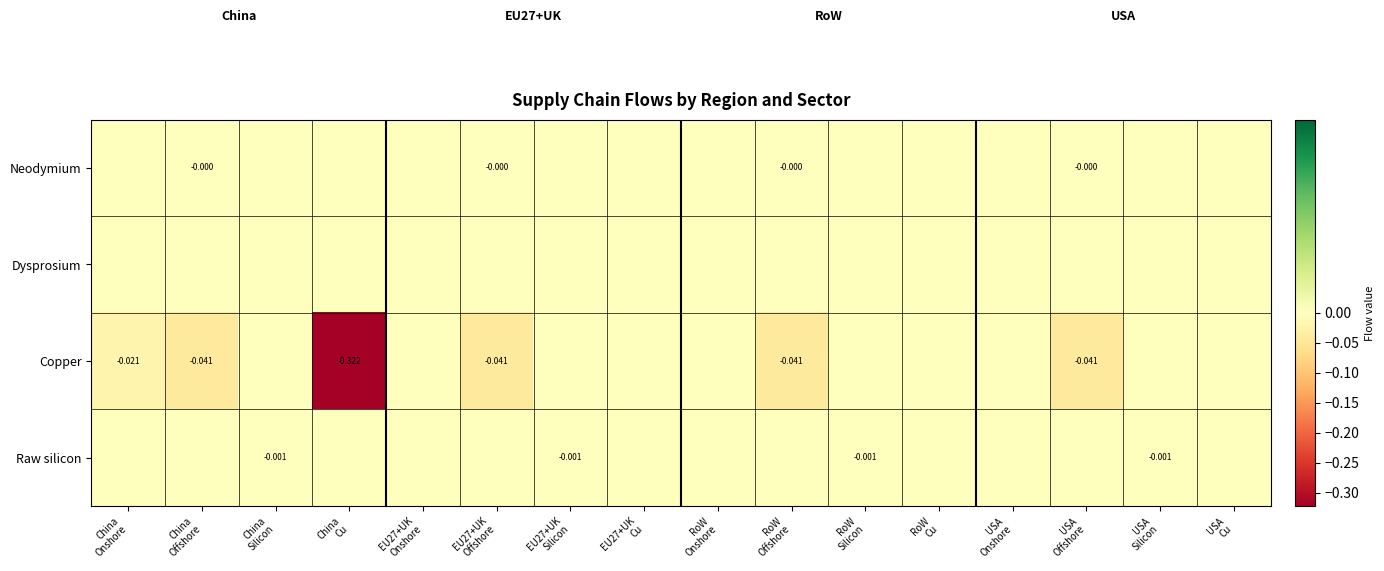

Count the Neodymium values in the range 0 to 1.

12